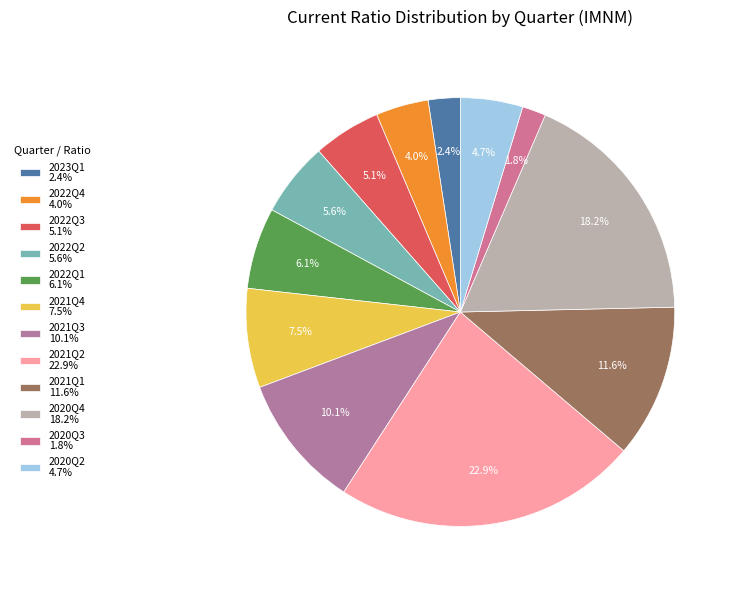

What is the smallest slice in the pie chart?

2020Q3